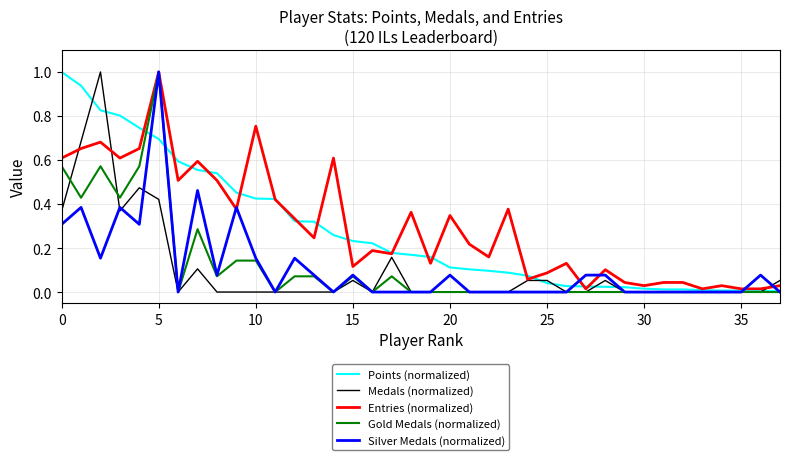

What are all the series names shown in the legend?

Points (normalized), Medals (normalized), Entries (normalized), Gold Medals (normalized), Silver Medals (normalized)